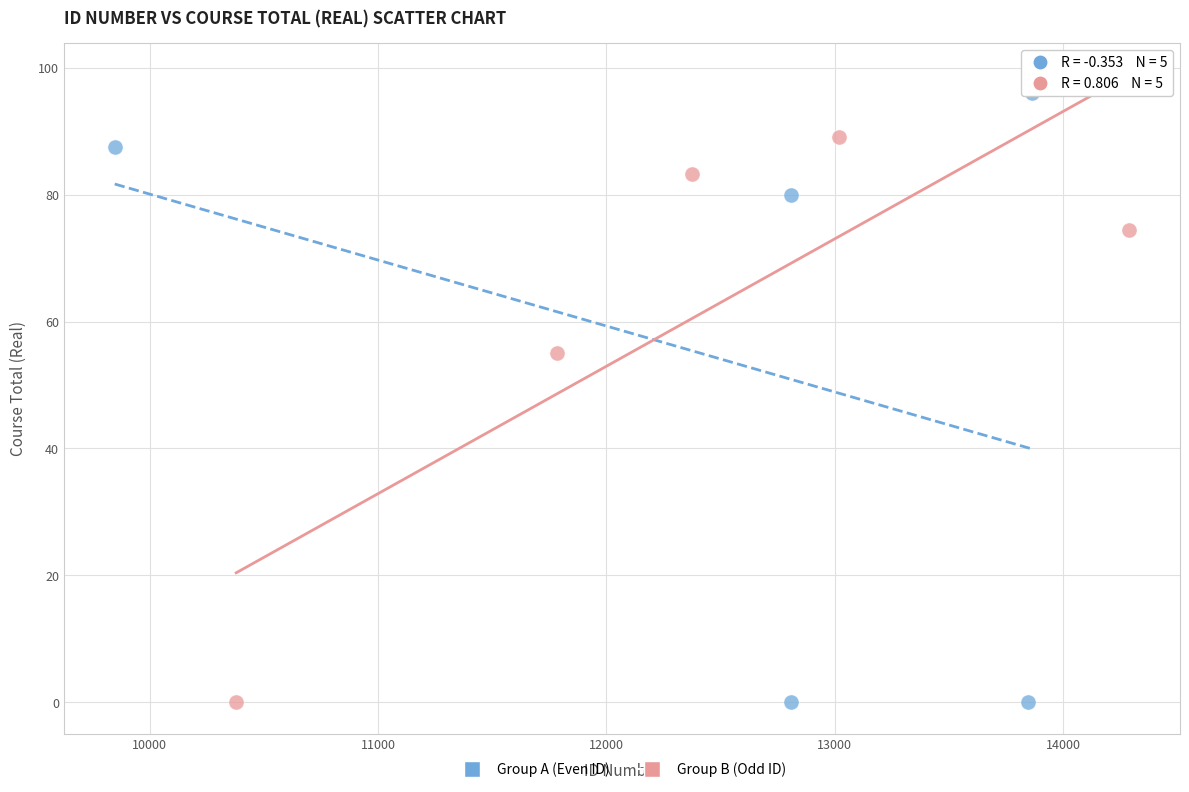

Which series reaches the maximum Y coordinate?

Group A (Even ID)